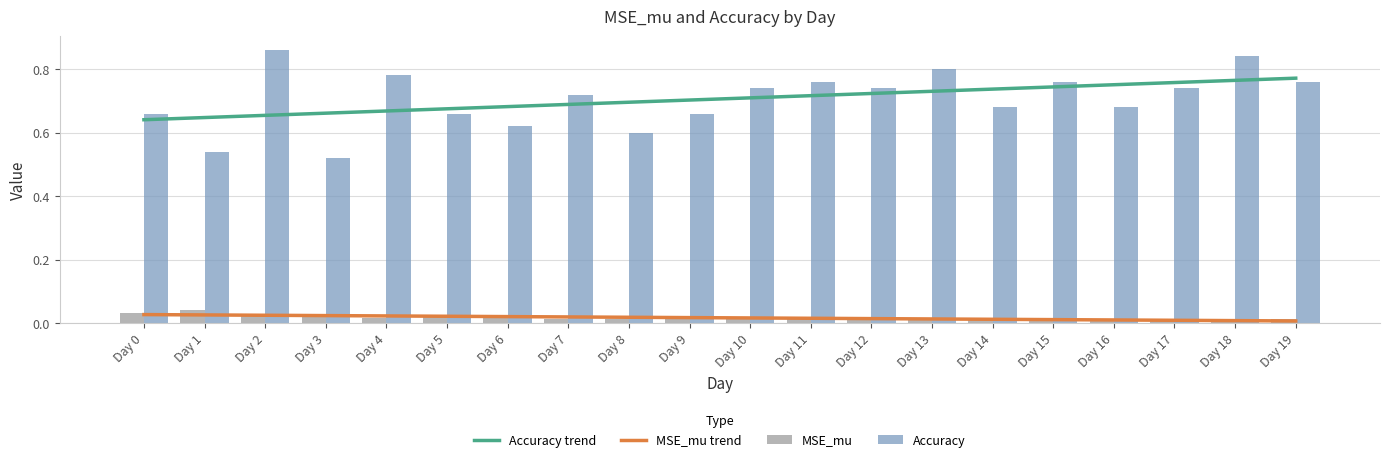

Reading left to right, list all the values displayed in this chart.

Accuracy trend: 0.6	0.6	0.7	0.7	0.7	0.7	0.7	0.7	0.7	0.7	0.7	0.7	0.7	0.7	0.7	0.7	0.8	0.8	0.8	0.8
MSE_mu trend: 0.0	0.0	0.0	0.0	0.0	0.0	0.0	0.0	0.0	0.0	0.0	0.0	0.0	0.0	0.0	0.0	0.0	0.0	0.0	0.0
MSE_mu: 0.0	0.0	0.0	0.0	0.0	0.0	0.0	0.0	0.0	0.0	0.0	0.0	0.0	0.0	0.0	0.0	0.0	0.0	0.0	0.0
Accuracy: 0.7	0.5	0.9	0.5	0.8	0.7	0.6	0.7	0.6	0.7	0.7	0.8	0.7	0.8	0.7	0.8	0.7	0.7	0.8	0.8